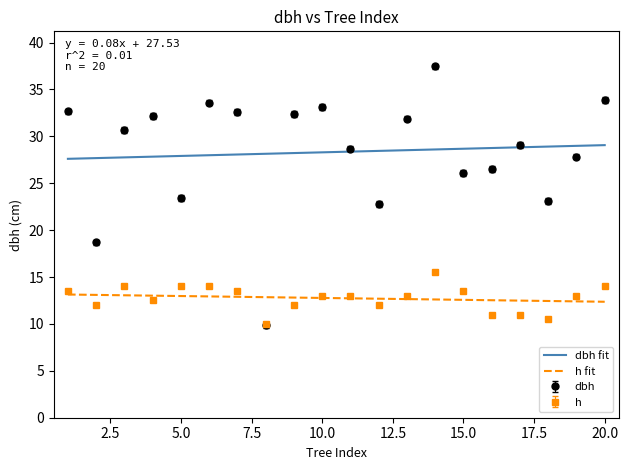

The value of h at 3 is 20.3. True or false?

False